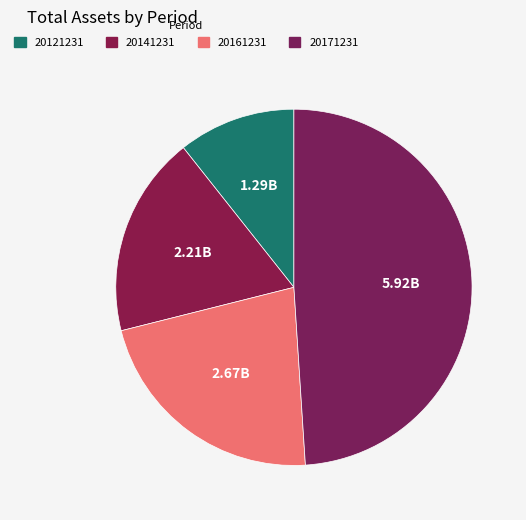

How many slices are in this pie chart?

4